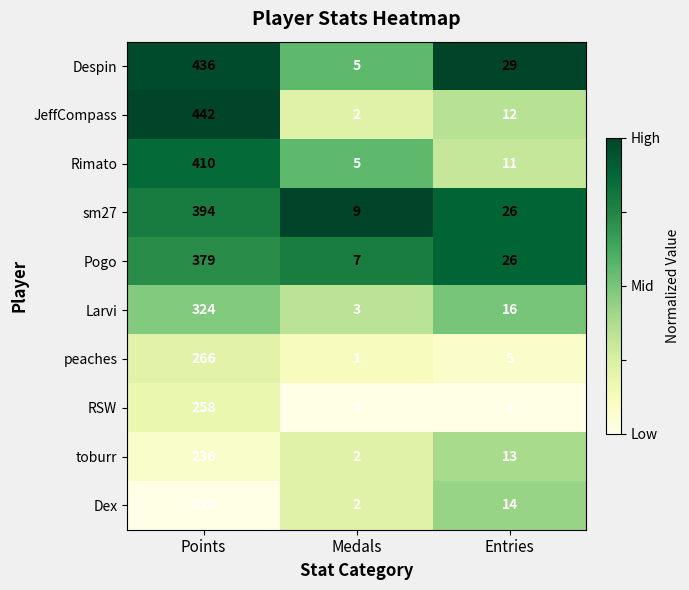

Reading left to right, extract all data points from this chart.

Despin: 436	5	29
JeffCompass: 442	2	12
Rimato: 410	5	11
sm27: 394	9	26
Pogo: 379	7	26
Larvi: 324	3	16
peaches: 266	1	5
RSW: 258	0	3
toburr: 236	2	13
Dex: 218	2	14